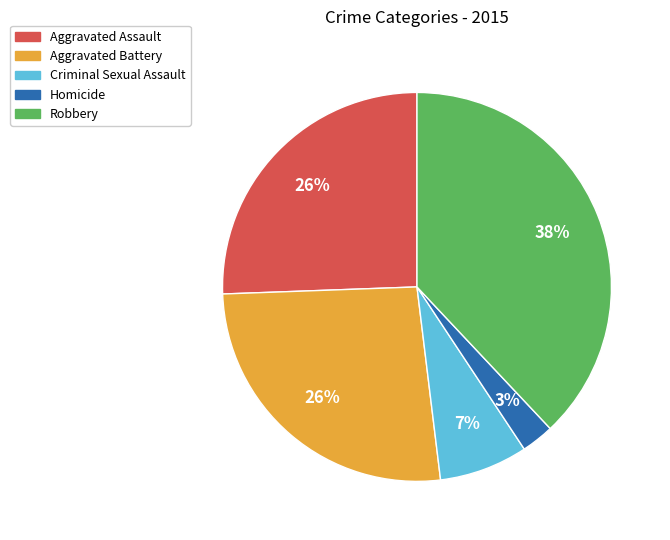

Which slice is the smallest?

Homicide